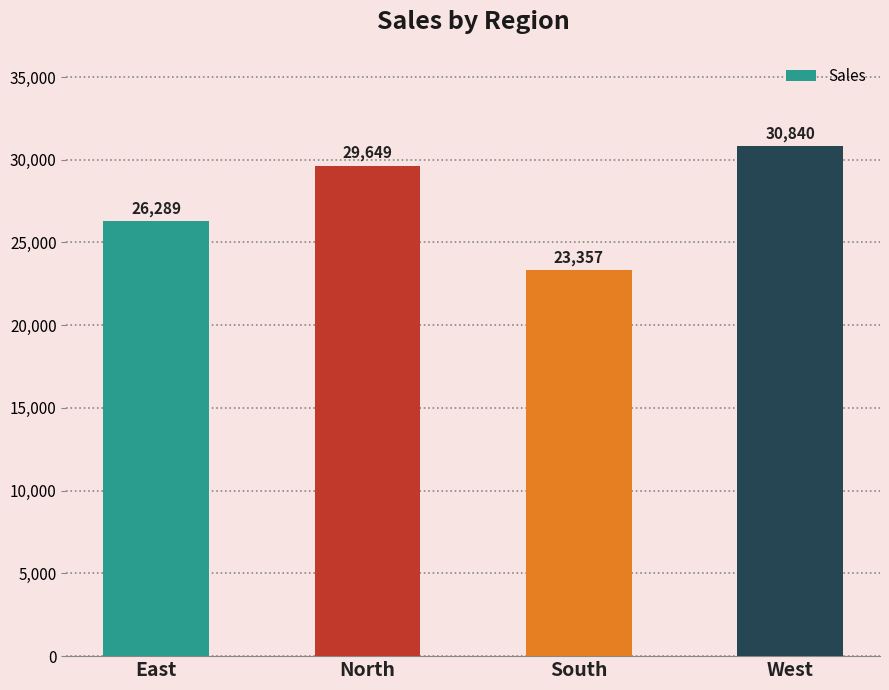

What is the difference between the second highest and minimum values?

6292